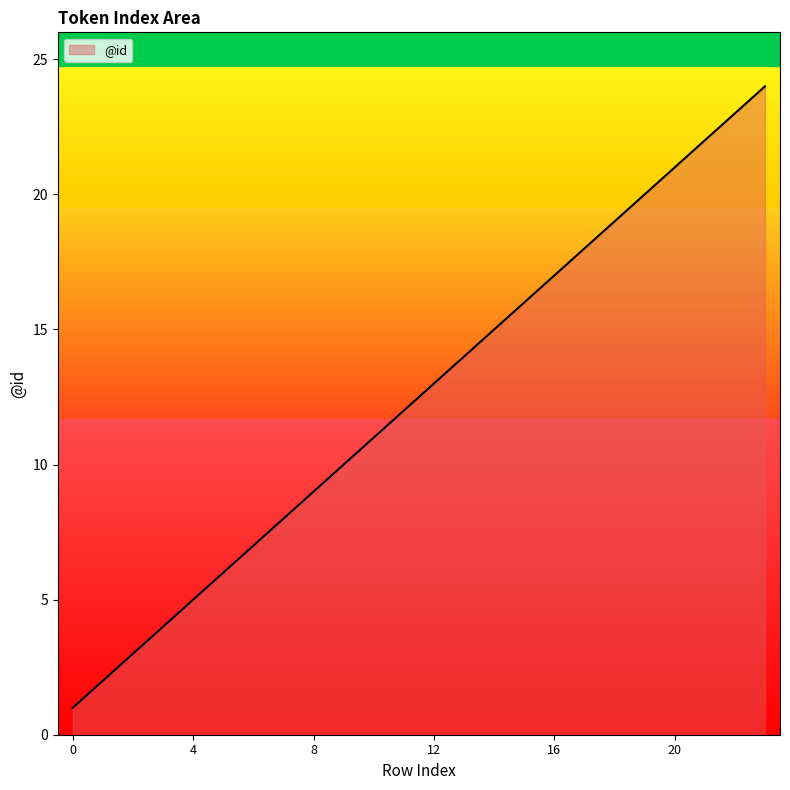

What is the difference between the maximum and minimum values?

23